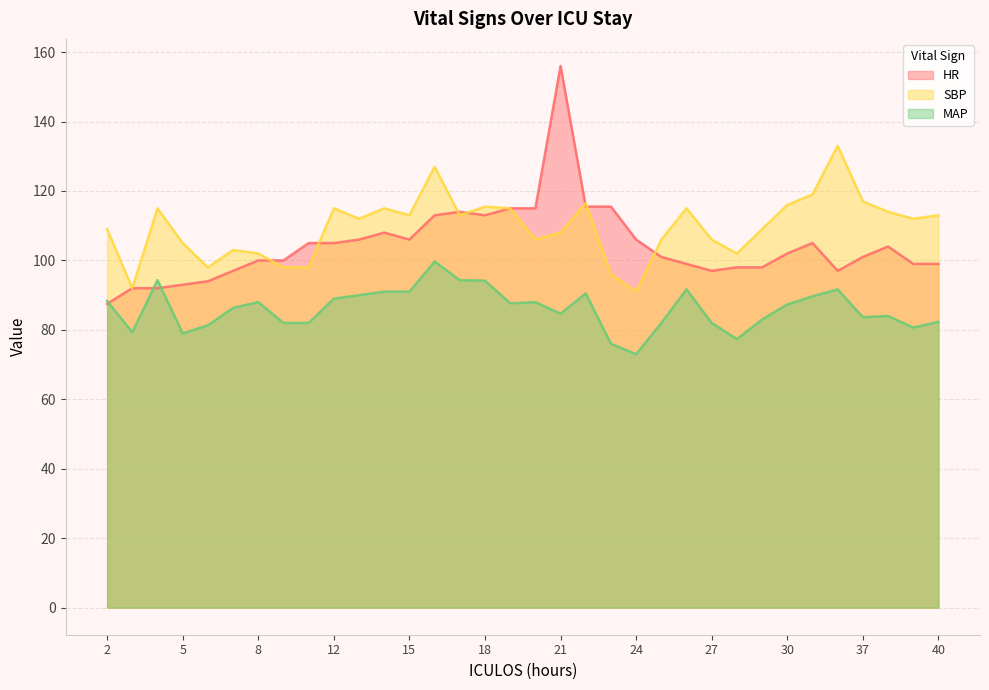

How many data points in SBP are above 112?

16